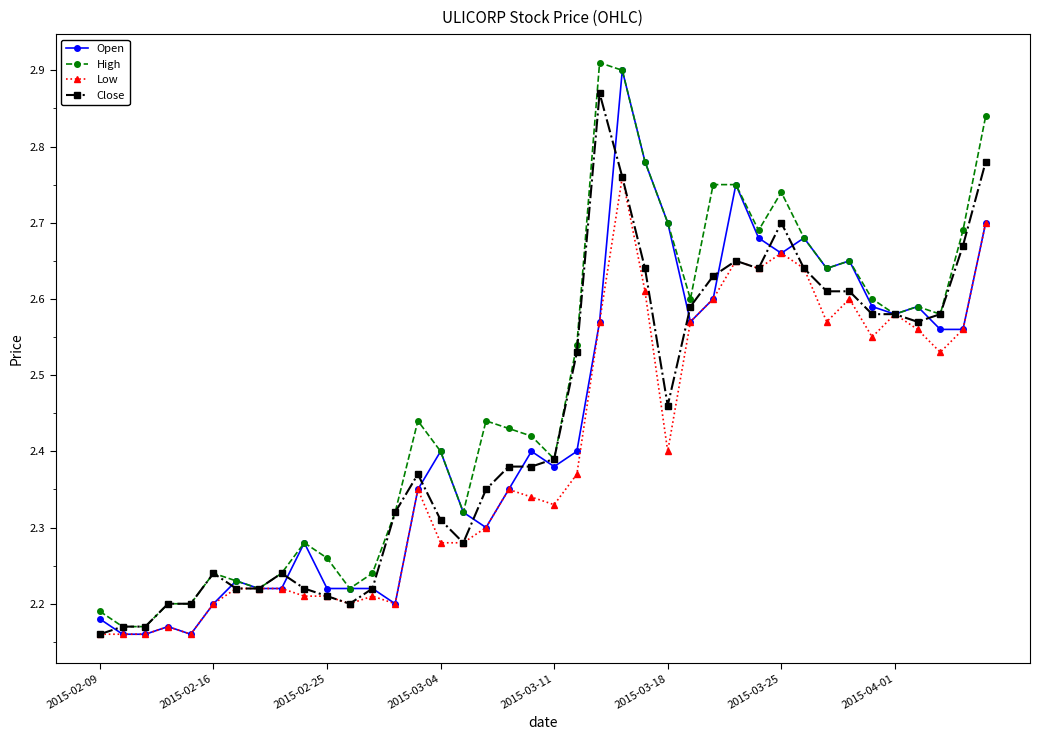

What is the difference between the maximum and minimum values in the Low series?

0.6